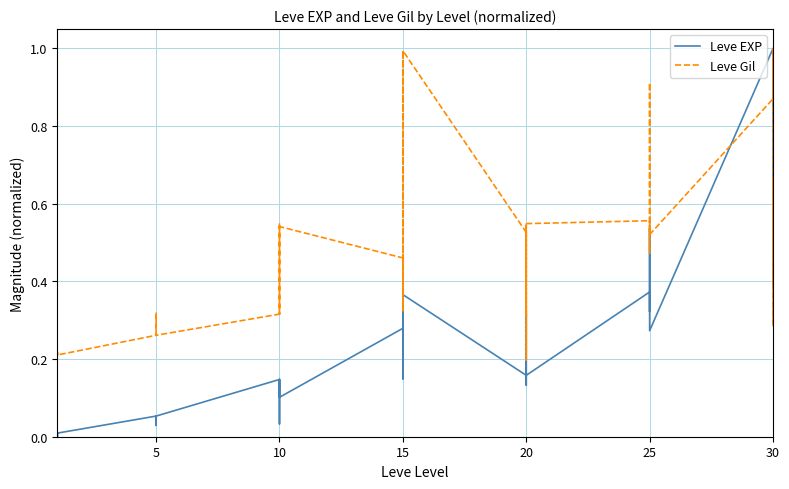

What is the maximum value shown in the chart?

1.0